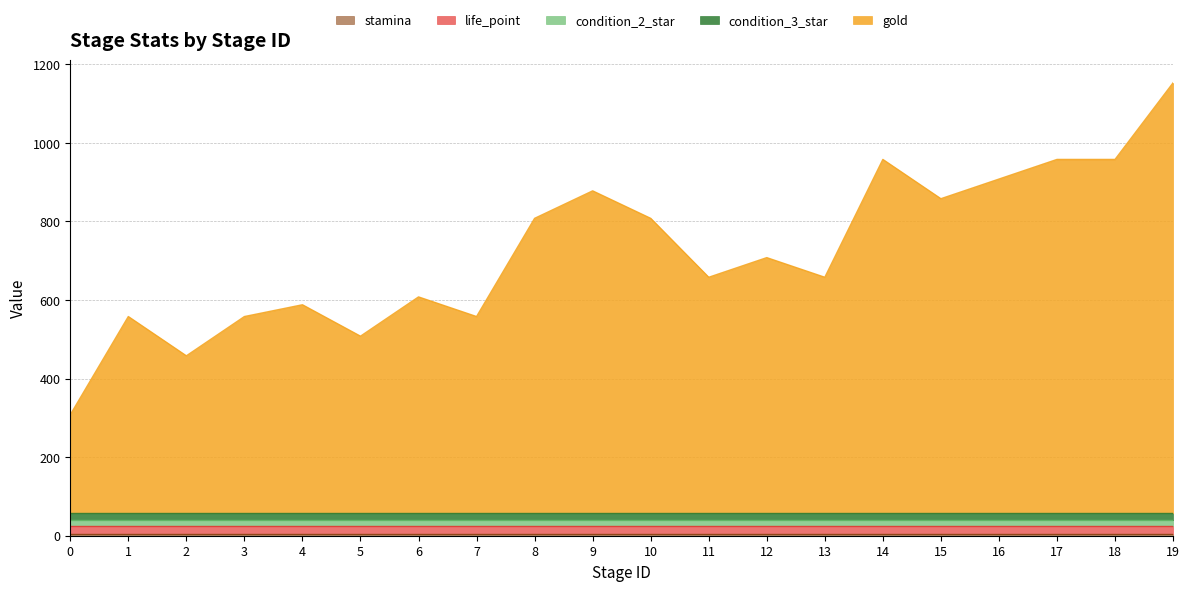

Between 11 and 15, which is larger?

15